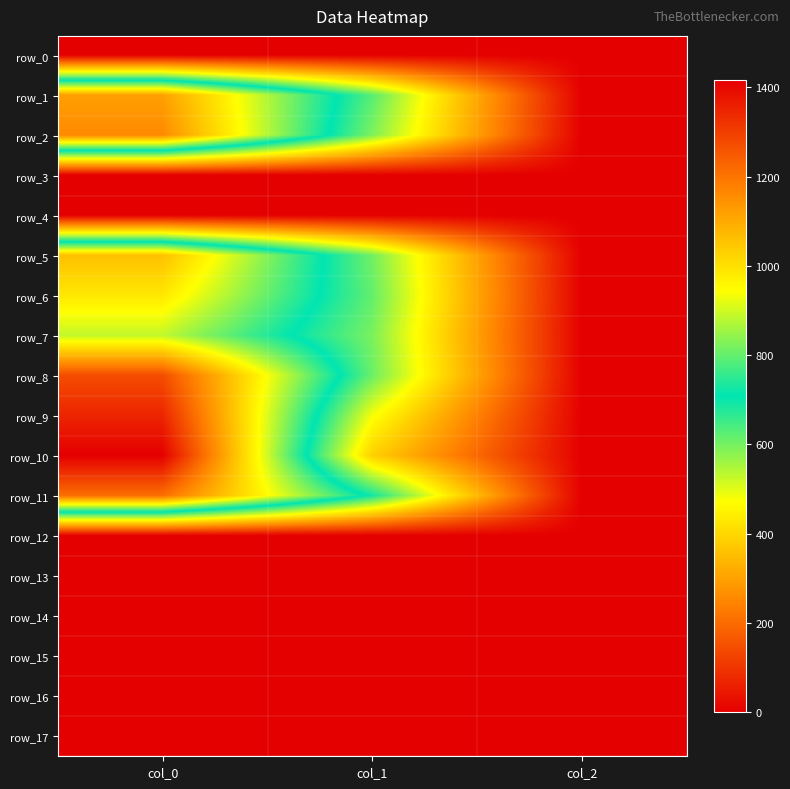

Reading left to right, what are all the values shown in this chart?

row_0: 0.0	0.0	0.0
row_1: 1120.0	627.8	2.0
row_2: 1160.0	594.0	2.0
row_3: 0.0	0.0	0.0
row_4: 0.0	0.0	0.0
row_5: 1060.0	604.1	2.0
row_6: 986.7	617.6	2.0
row_7: 886.7	597.4	2.0
row_8: 1273.3	610.9	2.0
row_9: 1346.7	482.6	2.0
row_10: 1416.7	388.1	2.0
row_11: 1210.0	691.9	2.0
row_12: 0.0	0.0	0.0
row_13: 0.0	0.0	0.0
row_14: 0.0	0.0	0.0
row_15: 0.0	0.0	0.0
row_16: 0.0	0.0	0.0
row_17: 0.0	0.0	0.0